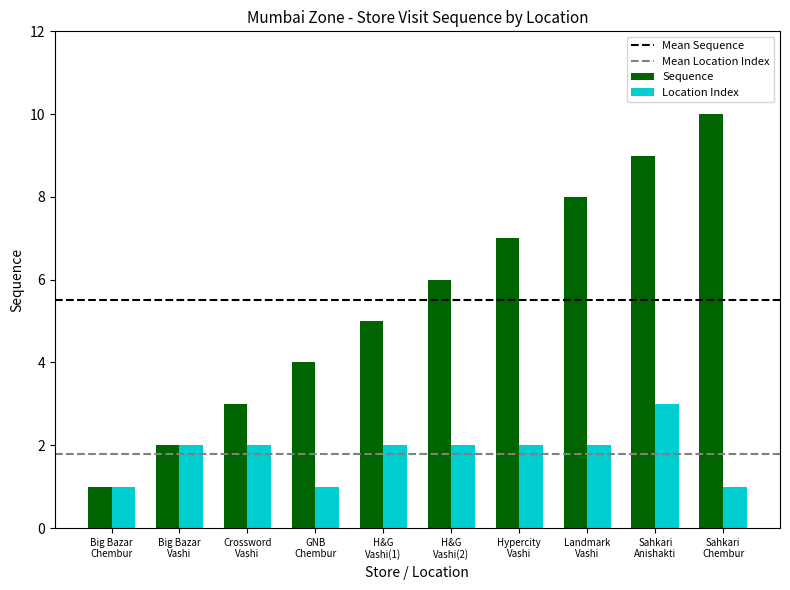

What is the greatest value displayed?

10